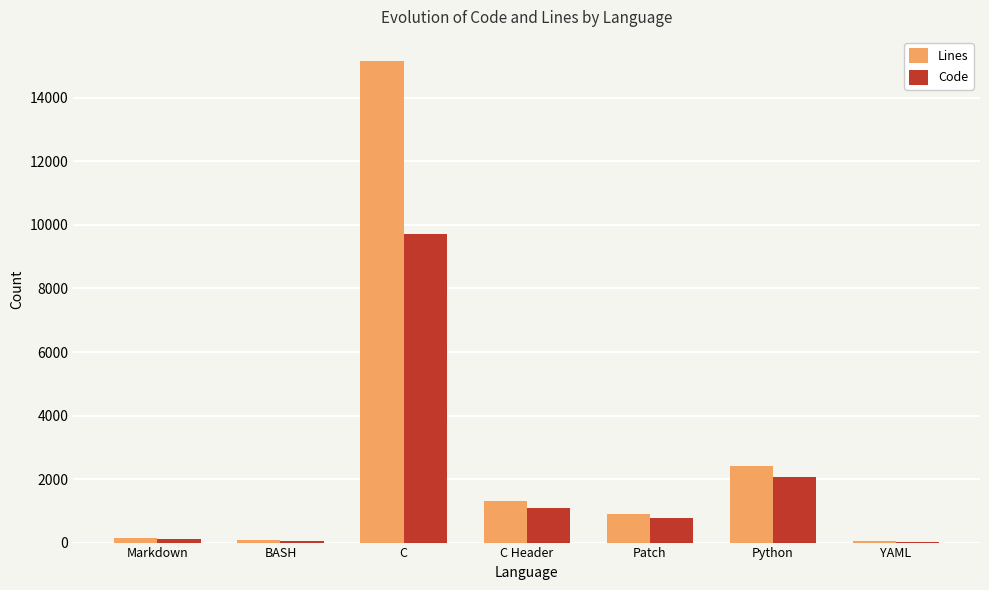

What is the greatest value displayed?

15163